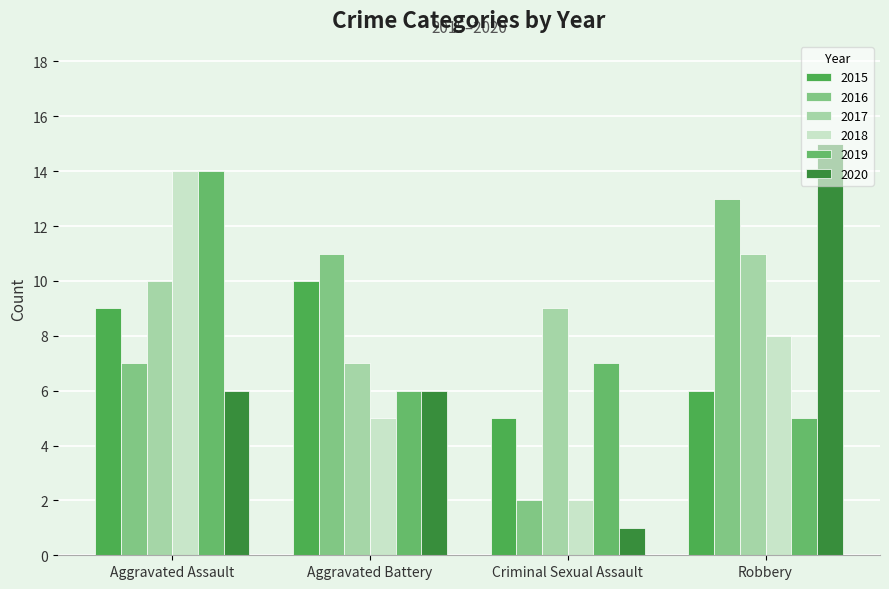

The value of 2016 at Criminal Sexual Assault is 3. True or false?

False